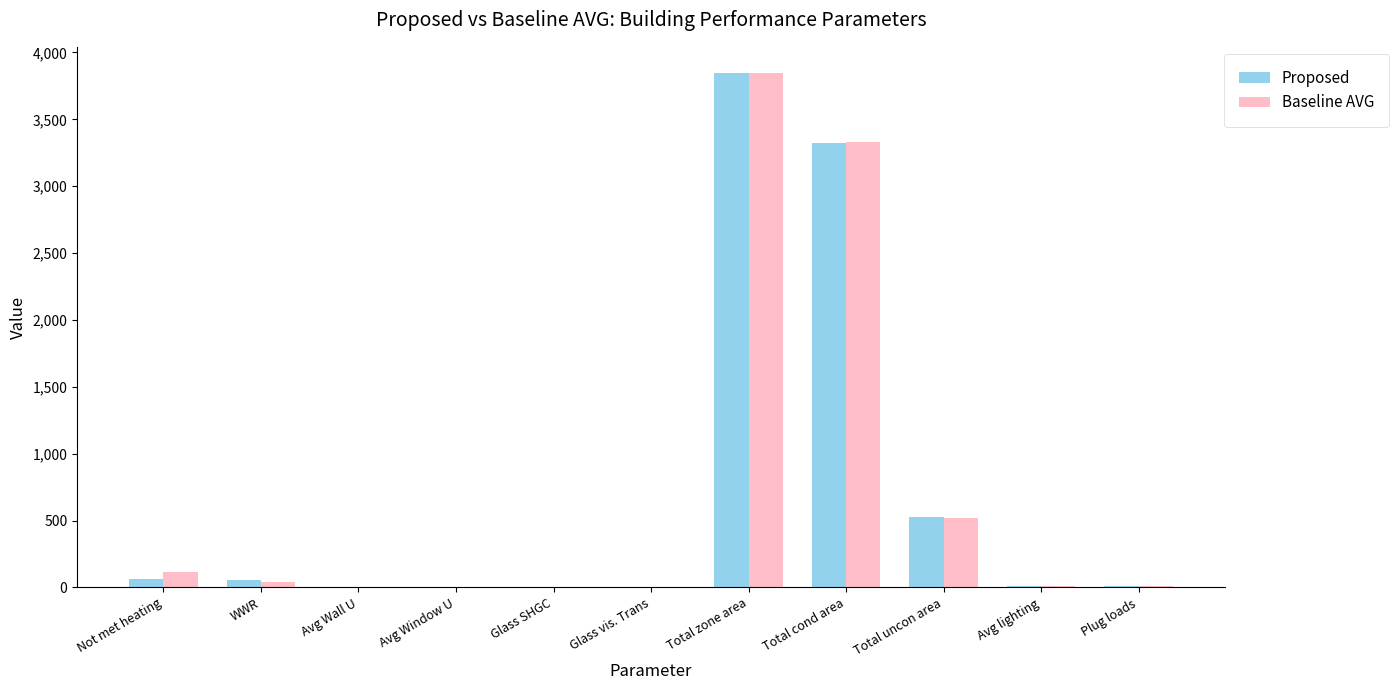

Which category has the highest value in the Proposed series?

Total zone area